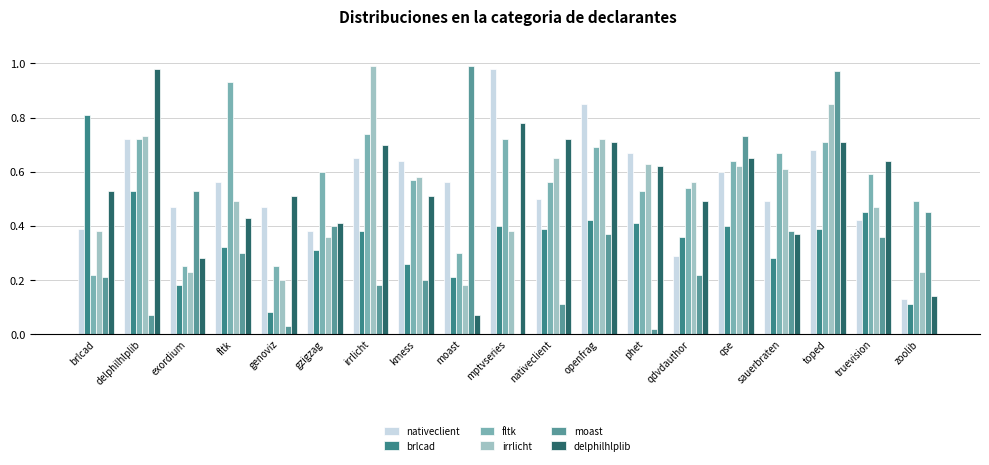

Between nativeclient and zoolib, which is larger?

nativeclient